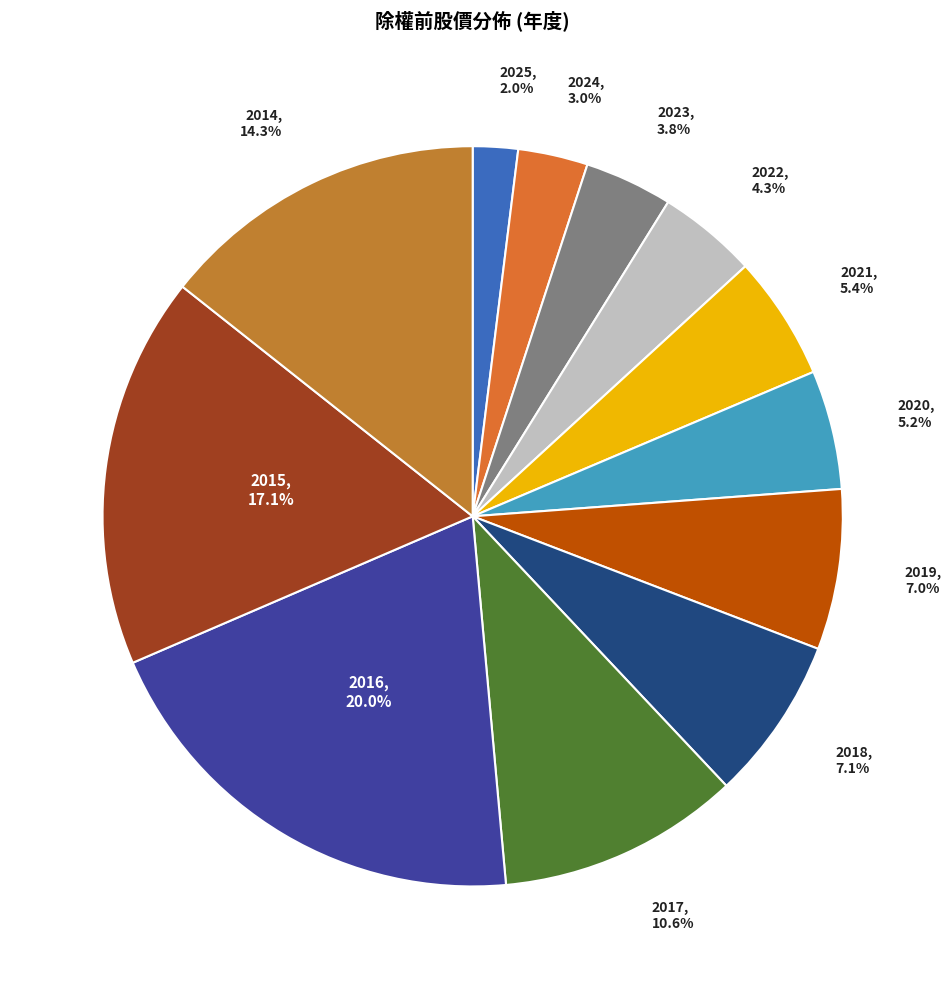

Count the number of slices in the pie.

12